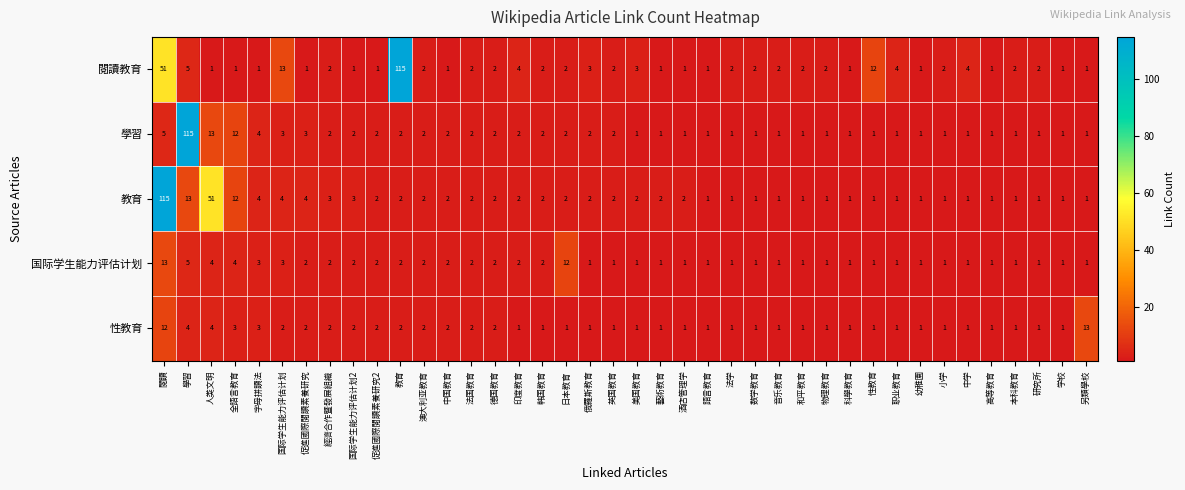

What is the sum of the 教育 values at 英国教育 and 澳大利亚教育?

4